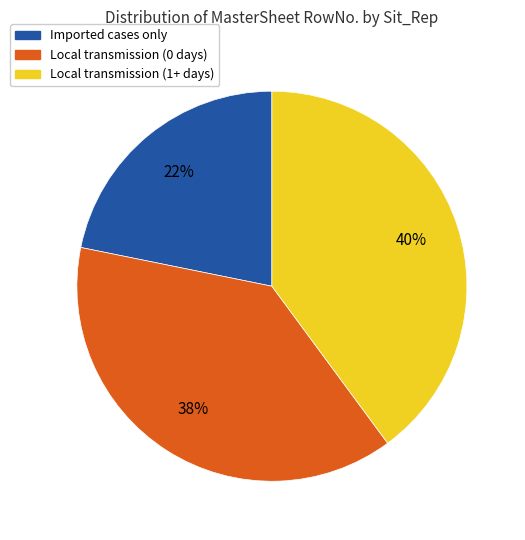

Which has a higher value, Local transmission (1+ days) or Local transmission (0 days)?

Local transmission (1+ days)